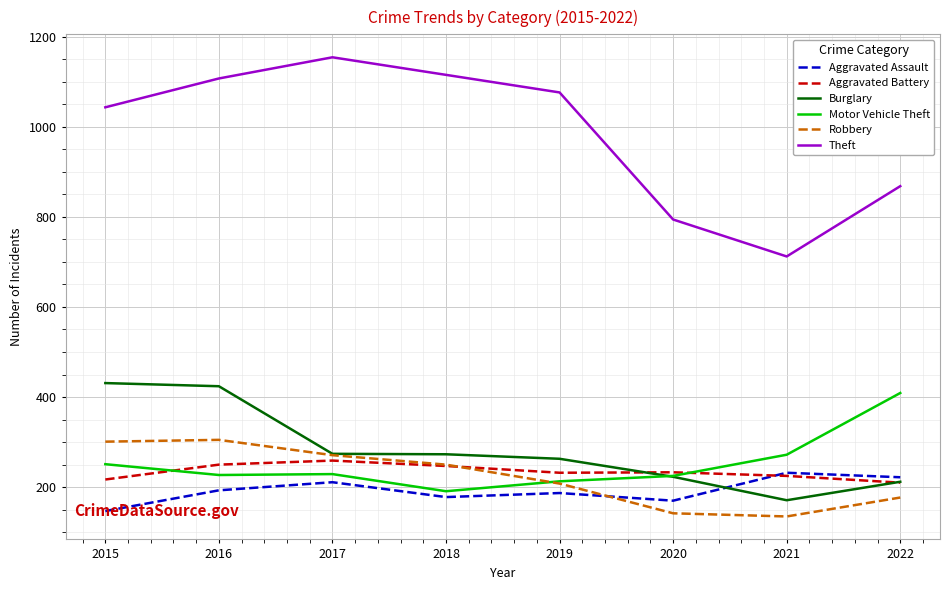

What is the approximate value of Motor Vehicle Theft at 2018, to the nearest 10?

190